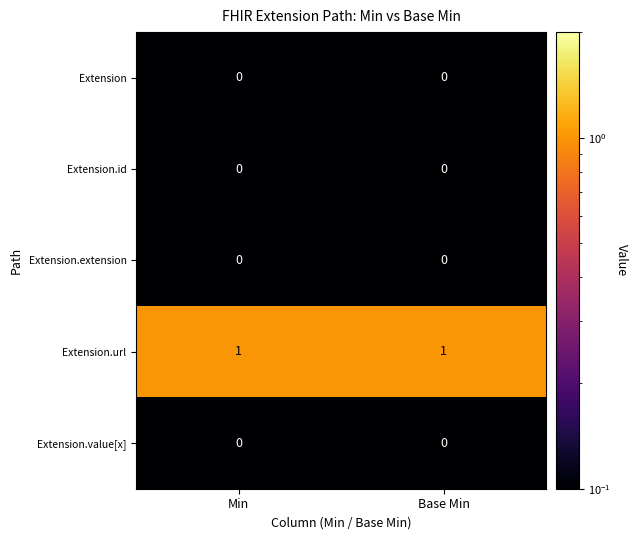

Which series has the largest total across all categories?

Extension.url